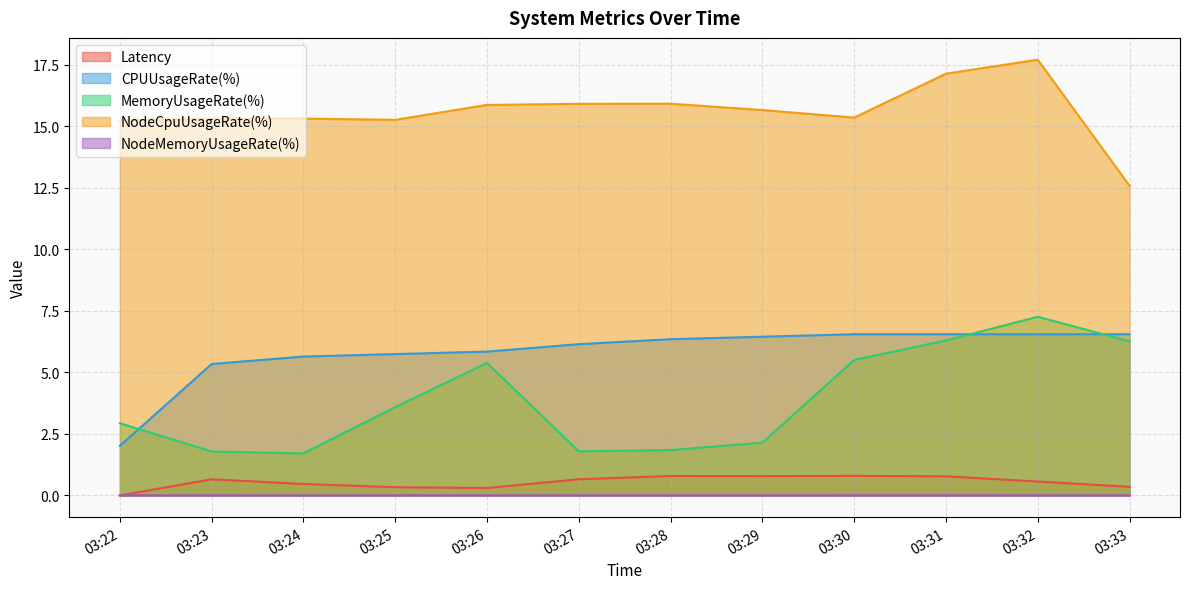

What is the spread (max minus min) of values at 03:31?

17.1